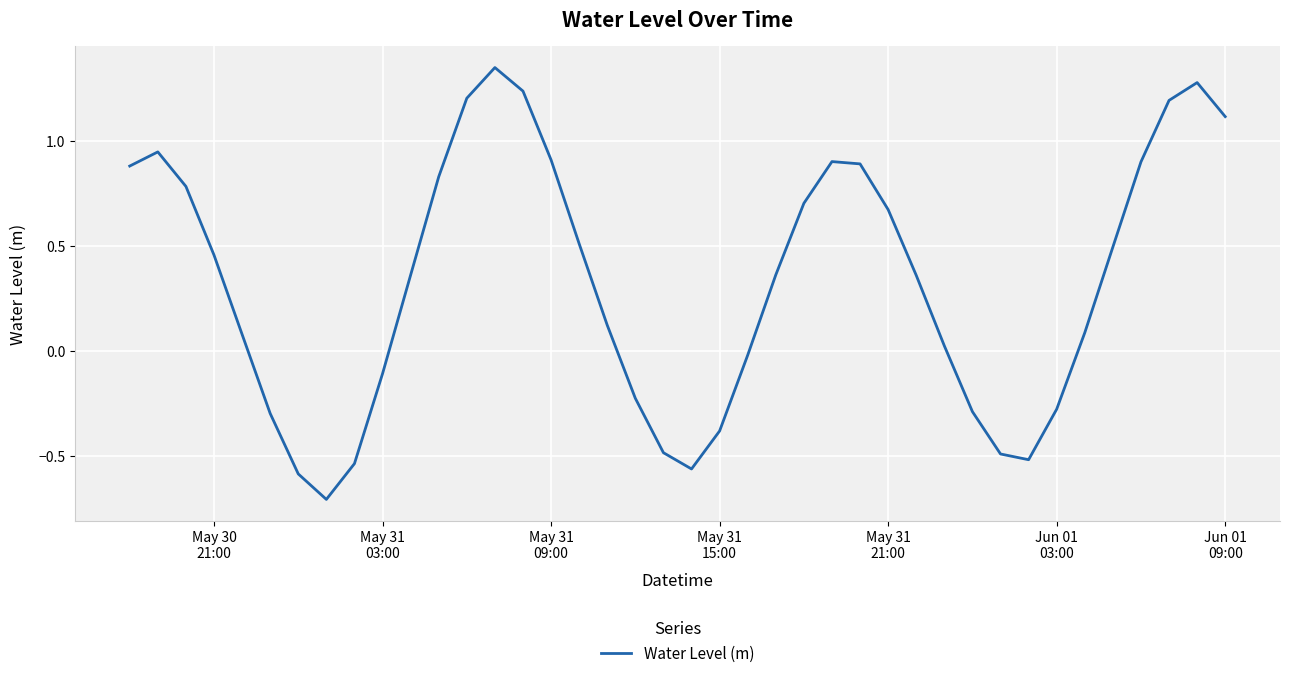

What is the minimum value shown in the chart?

-0.7